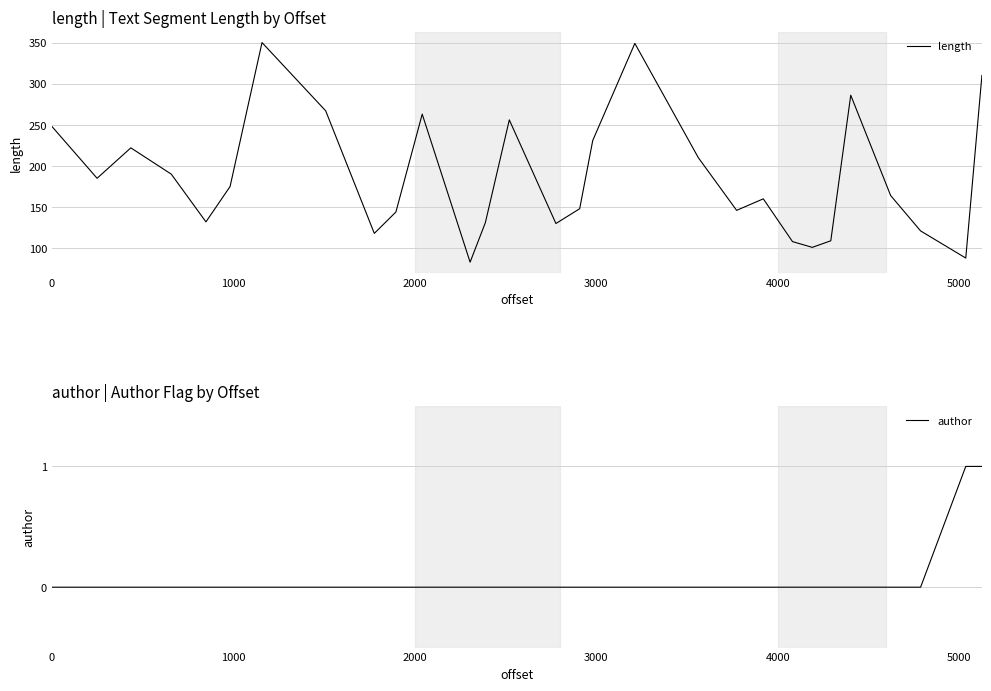

What is the maximum value for length?

350